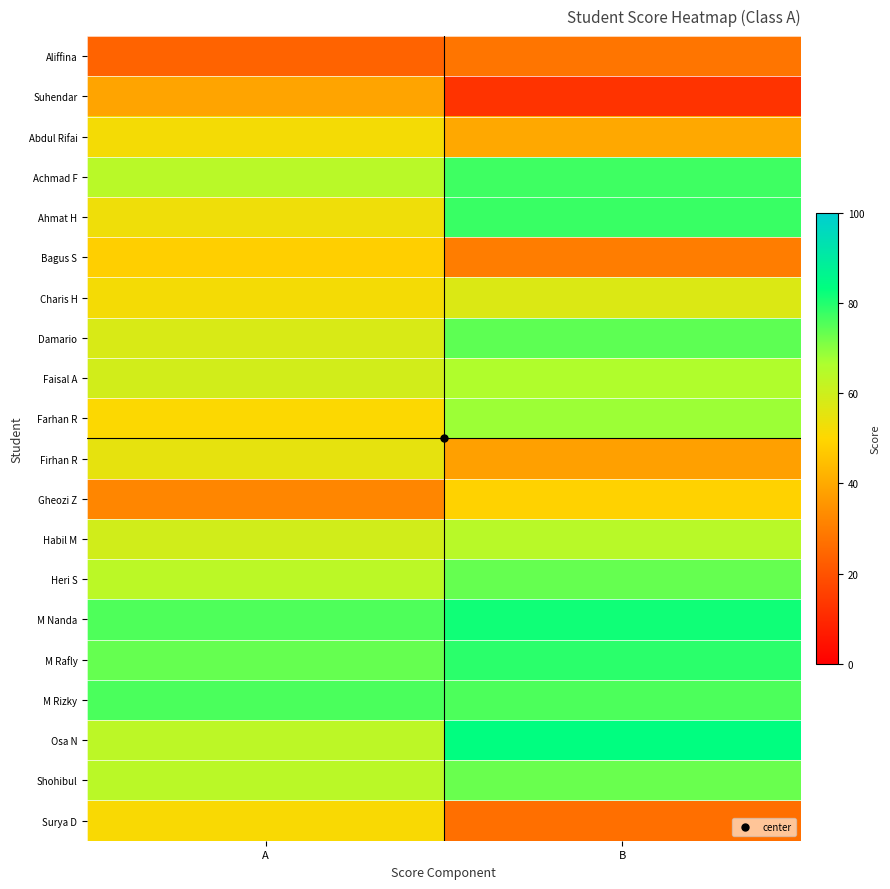

Reading left to right, what are all the values shown in this chart?

Aliffina: A=23.9	B=28.1
Suhendar: A=38.8	B=12.5
Abdul Rifai: A=52.1	B=39.8
Achmad F: A=64.1	B=77.3
Ahmat H: A=53.2	B=77.8
Bagus S: A=48.4	B=30.0
Charis H: A=52.0	B=57.0
Damario: A=58.0	B=74.2
Faisal A: A=59.3	B=65.9
Farhan R: A=50.4	B=68.2
Firhan R: A=55.0	B=38.0
Gheozi Z: A=32.1	B=48.9
Habil M: A=59.4	B=64.3
Heri S: A=63.8	B=73.6
M Nanda: A=75.8	B=81.8
M Rafly: A=73.6	B=79.2
M Rizky: A=76.2	B=75.9
Osa N: A=63.6	B=83.4
Shohibul: A=64.0	B=73.2
Surya D: A=51.1	B=26.6